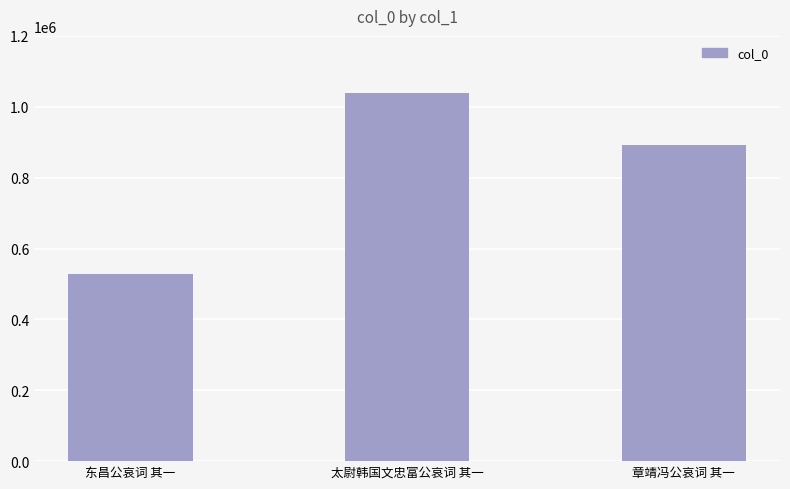

What is the value of the 3rd bar from the left?

892855